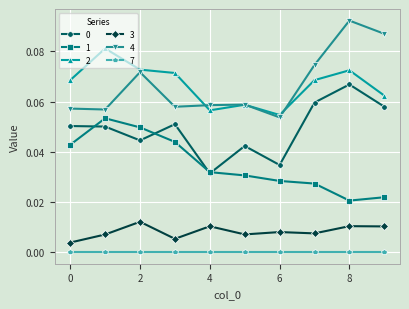

Is this an area chart (filled region under the line)?

No